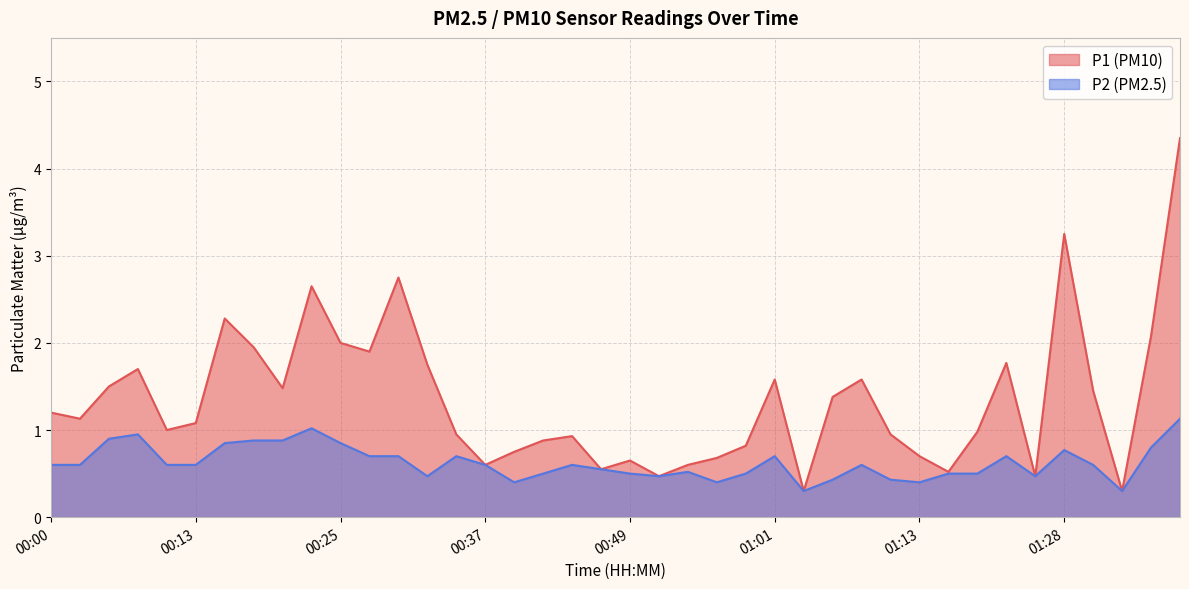

The value of P2 at 00:54 is 0.5. True or false?

True